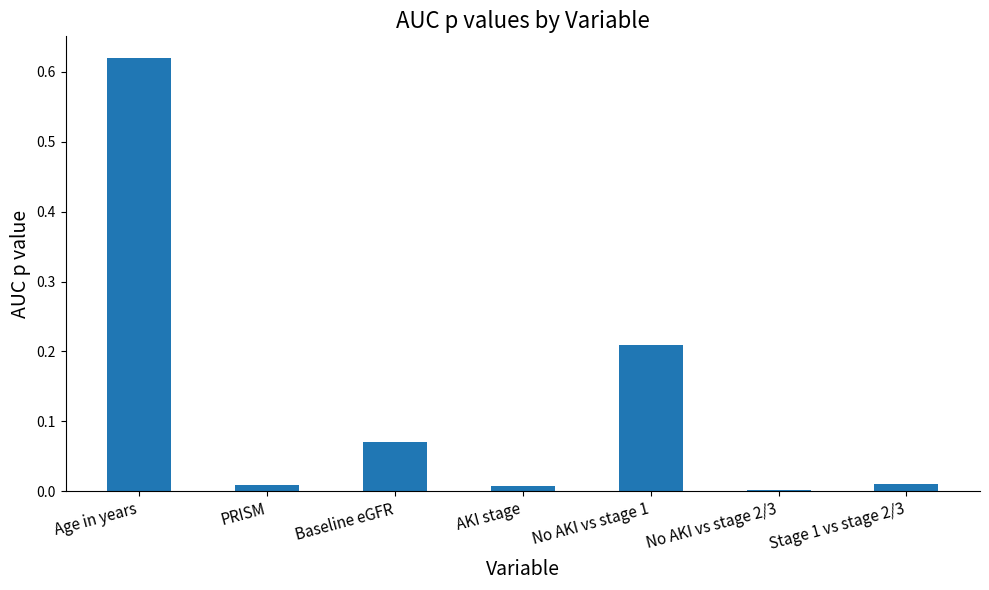

Which label corresponds to the largest value in the chart?

Age in years